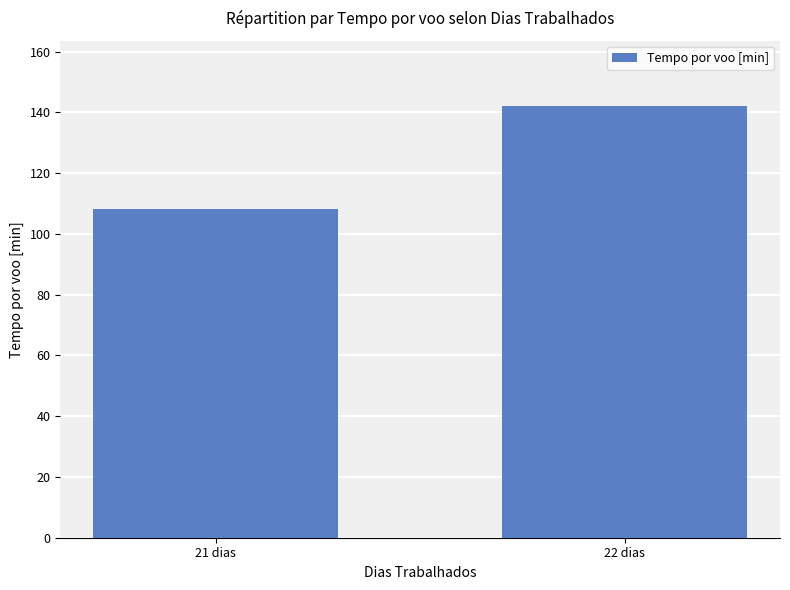

Which has a higher value, 22 dias or 21 dias?

22 dias